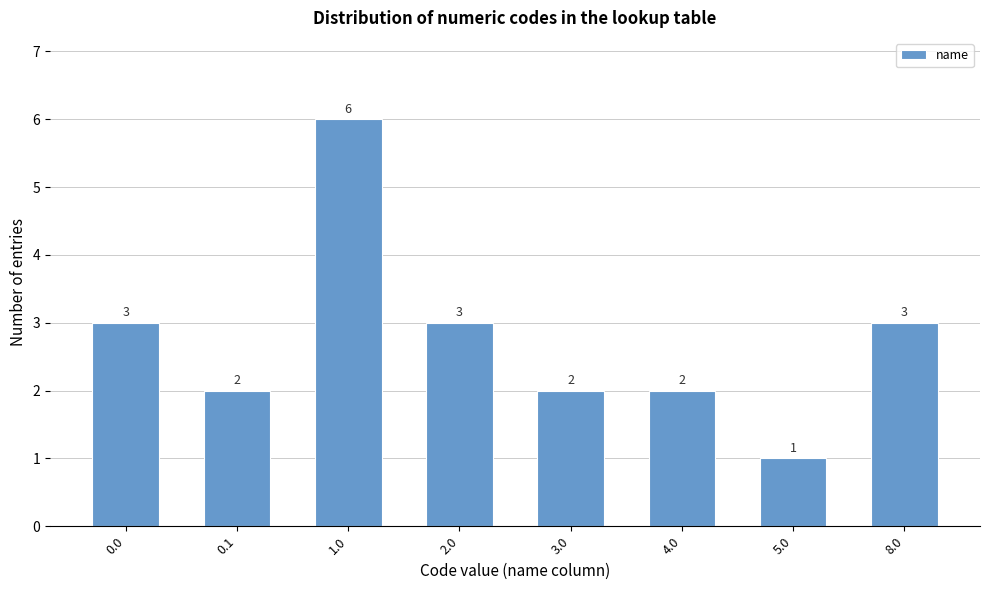

Reading left to right, transcribe all the data shown in this chart.

3	2	6	3	2	2	1	3